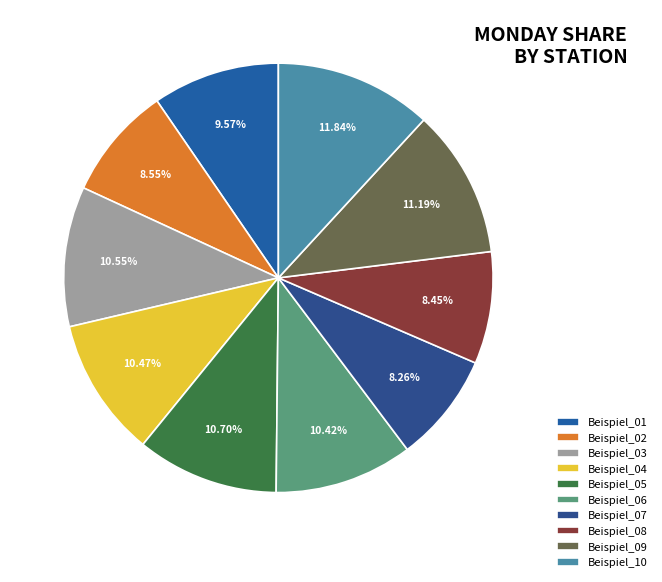

To the nearest percent, what is the average slice percentage?

10%